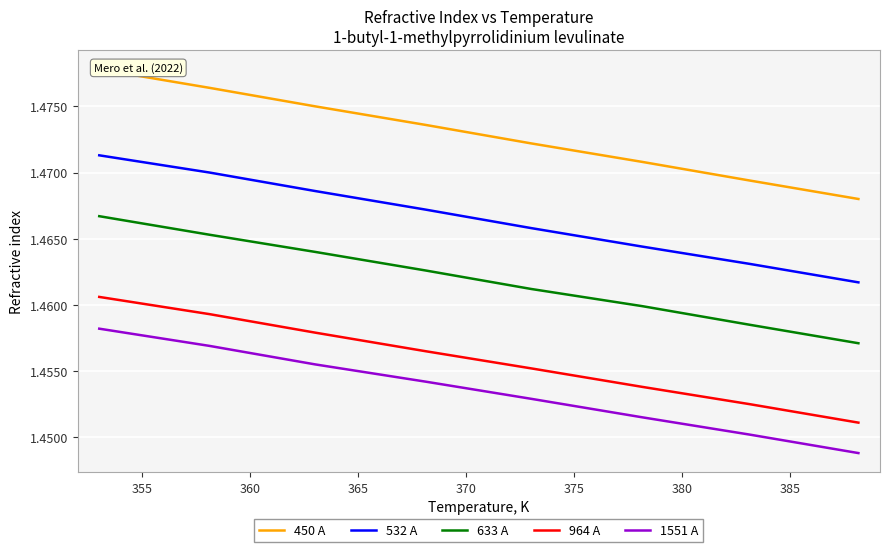

How many categories are shown in the chart?

9